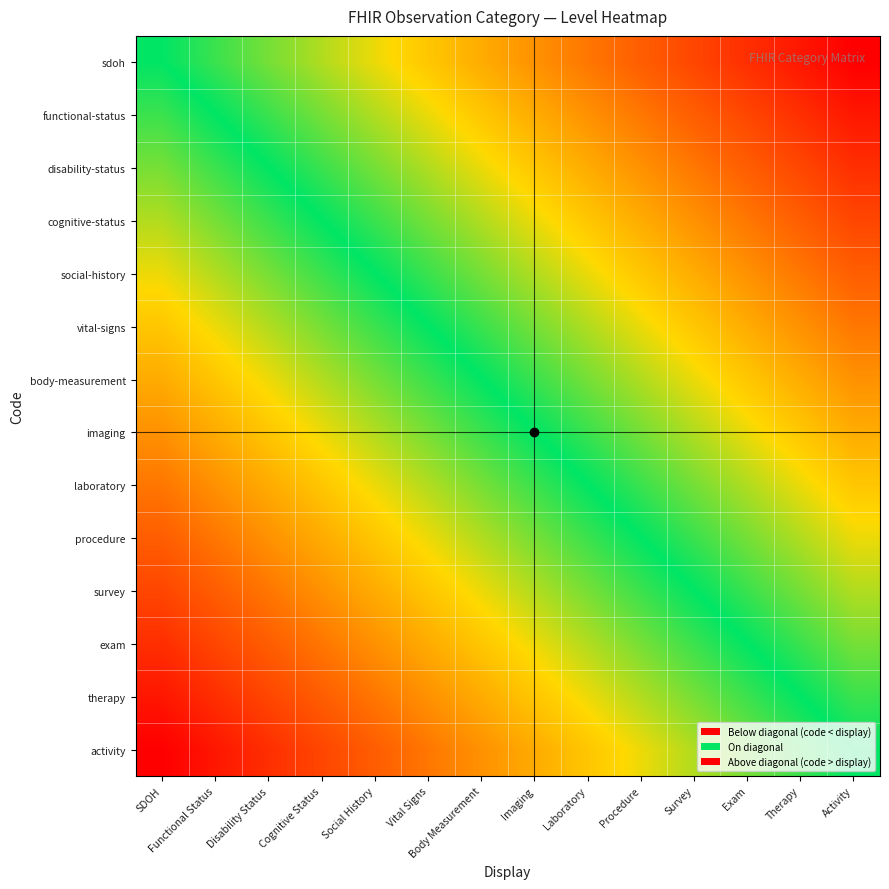

What is the smallest value displayed?

-13